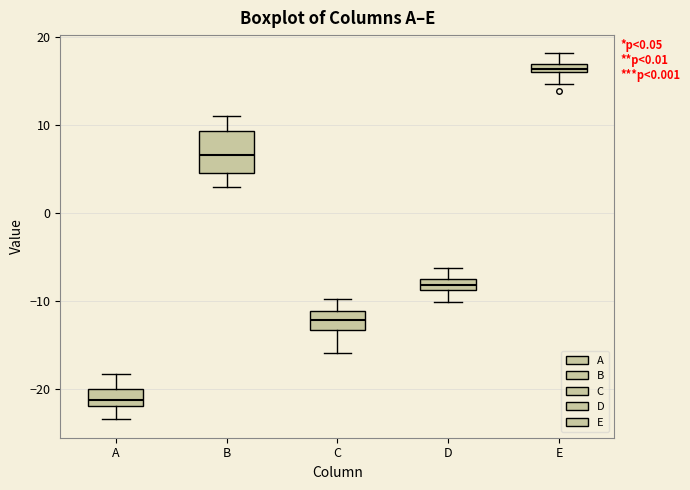

Which box's median line is the lowest?

A